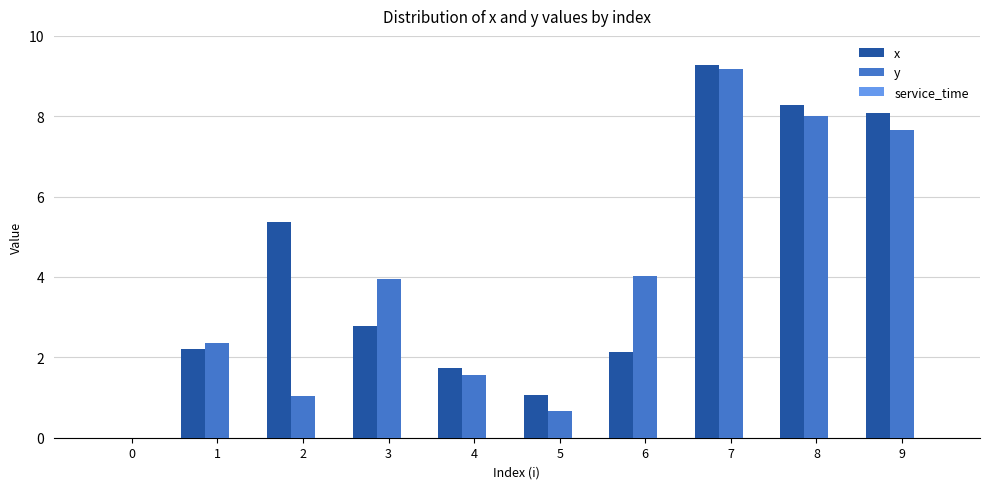

Is it true that x equals 2.1 at 6?

True